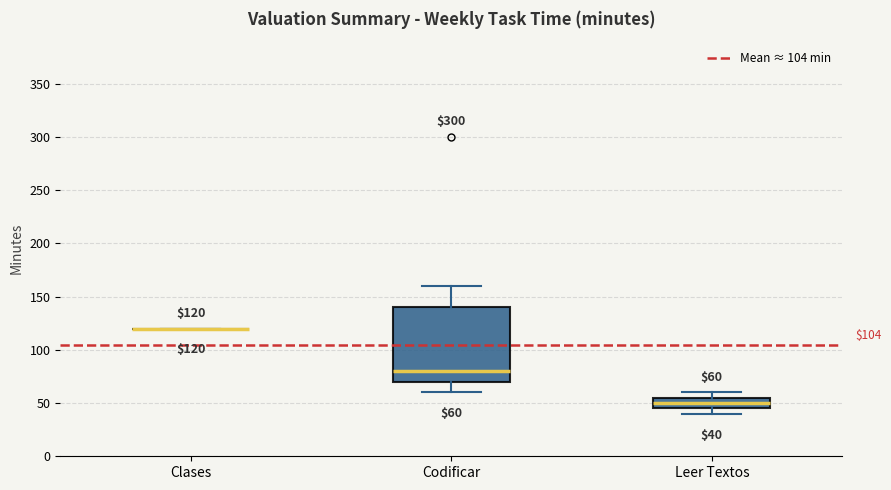

Comparing the boxes themselves (not the whiskers), which one is the tallest?

Codificar